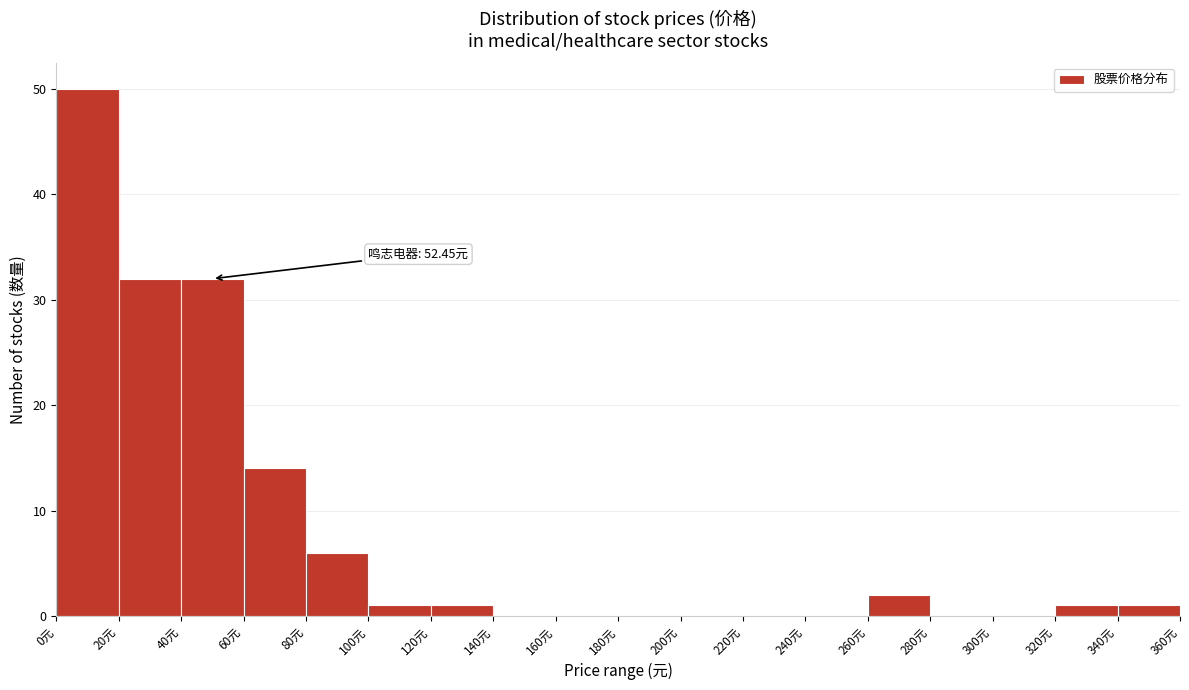

Over which range of the x-axis is the bar tallest?

0 to 20